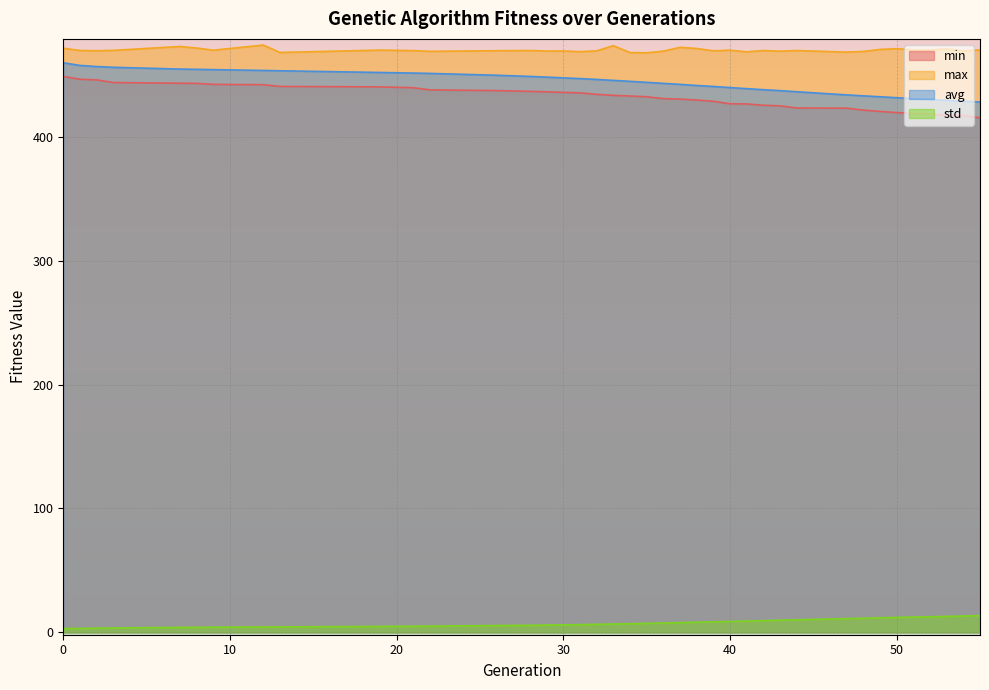

Reading left to right, transcribe all the data shown in this chart.

min: 0=448.8	1=446.6	2=446.0	3=443.9	7=443.3	8=443.2	9=442.4	12=442.2	13=440.8	19=440.4	21=439.7	22=438.0	26=437.4	28=436.8	29=436.4	30=435.9	31=435.6	32=434.4	33=433.5	34=433.0	35=432.4	36=430.9	37=430.5	38=429.8	39=428.8	40=426.8	41=426.6	42=425.6	43=425.1	44=423.4	47=423.2	48=421.6	49=420.6	50=419.6	51=418.9	52=418.4	53=417.4	54=417.4	55=415.4
max: 0=471.6	1=469.8	2=469.6	3=469.9	7=473.0	8=471.8	9=470.0	12=474.1	13=468.2	19=470.1	21=469.7	22=469.1	26=469.6	28=469.7	29=469.4	30=469.4	31=468.8	32=469.5	33=473.7	34=468.1	35=467.9	36=469.2	37=472.3	38=471.4	39=469.5	40=470.0	41=468.7	42=469.7	43=469.2	44=469.7	47=468.5	48=469.0	49=470.6	50=471.2	51=470.2	52=470.2	53=471.0	54=469.5	55=470.2
avg: 0=459.8	1=457.7	2=456.8	3=456.2	7=454.8	8=454.6	9=454.3	12=453.7	13=453.4	19=452.0	21=451.6	22=451.3	26=449.8	28=448.9	29=448.3	30=447.7	31=447.1	32=446.4	33=445.6	34=444.9	35=444.1	36=443.2	37=442.4	38=441.5	39=440.7	40=439.8	41=439.0	42=438.1	43=437.4	44=436.5	47=433.9	48=433.2	49=432.4	50=431.6	51=430.9	52=430.2	53=429.6	54=428.9	55=428.2
std: 0=3.1	1=3.1	2=3.4	3=3.6	7=4.0	8=4.1	9=4.2	12=4.3	13=4.4	19=4.8	21=4.9	22=5.0	26=5.5	28=5.7	29=5.9	30=6.0	31=6.2	32=6.5	33=6.7	34=7.0	35=7.2	36=7.5	37=7.9	38=8.2	39=8.5	40=8.8	41=9.1	42=9.5	43=9.8	44=10.2	47=11.1	48=11.4	49=11.8	50=12.0	51=12.3	52=12.6	53=12.9	54=13.2	55=13.5